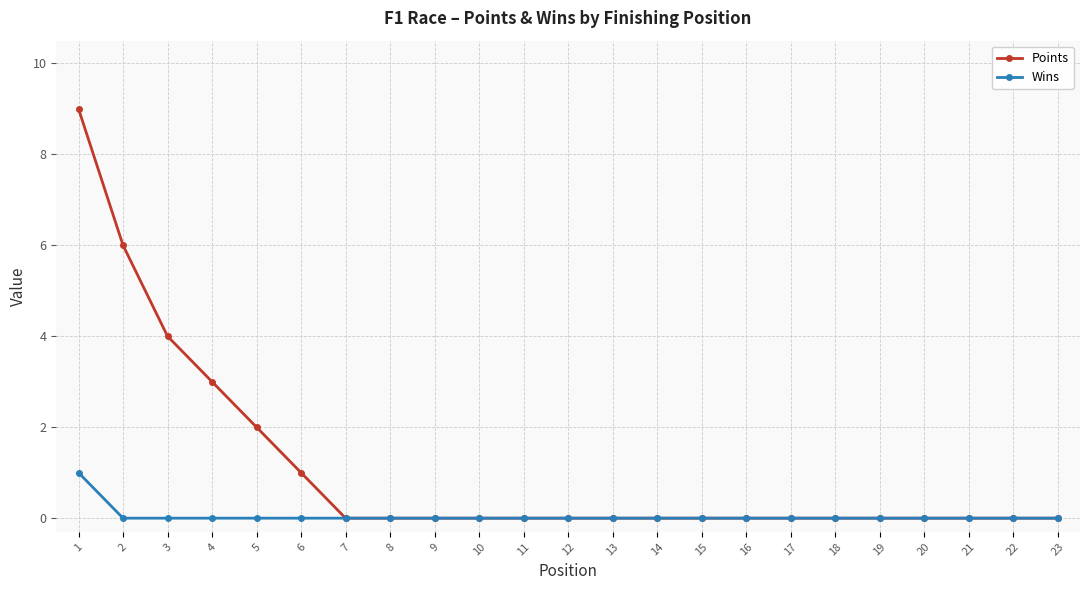

Is this an area chart (filled region under the line)?

No